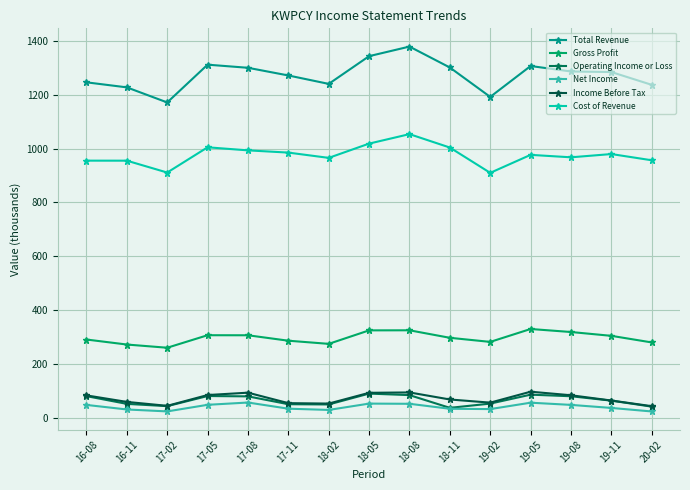

Count the number of categories in the chart.

15